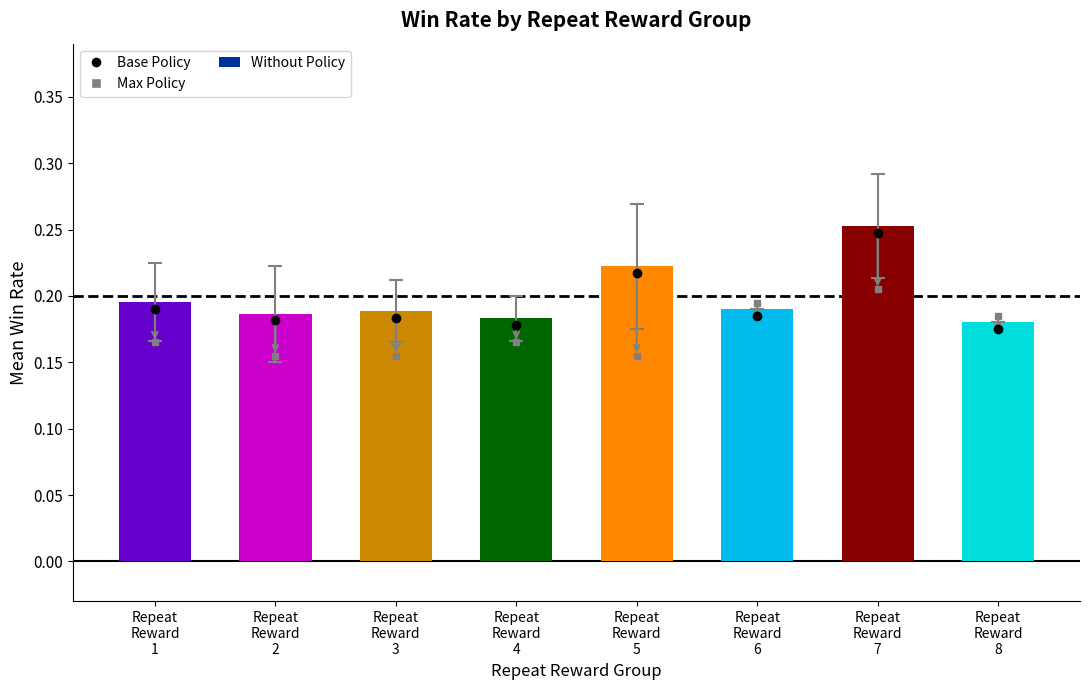

Count the values in the range 0 to 1.

8